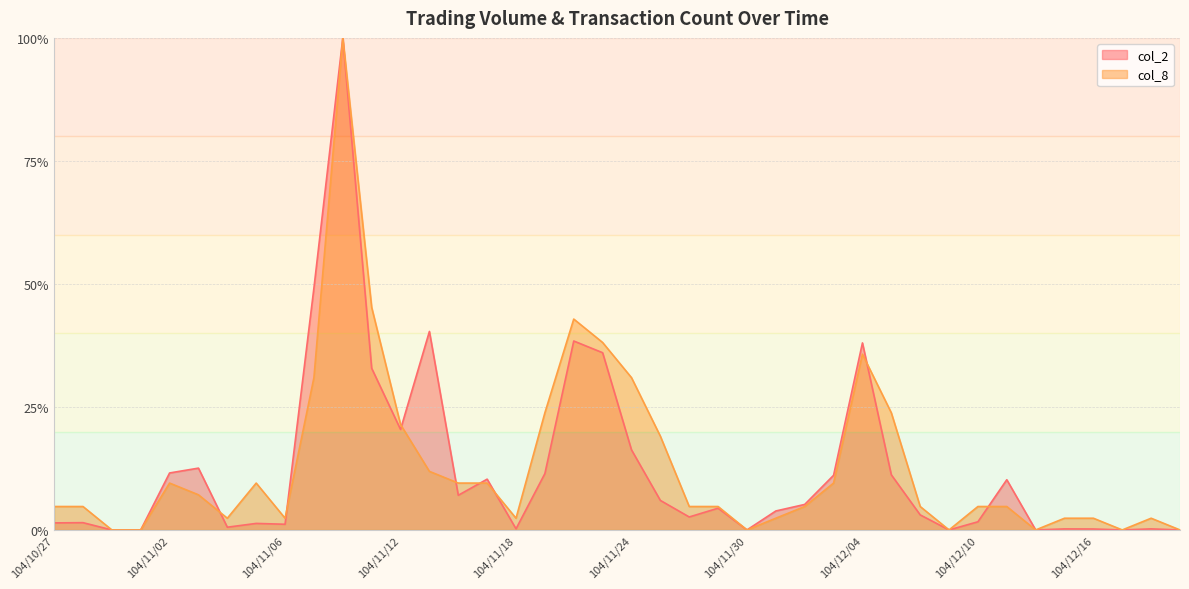

At which category does col_8 reach its first local peak?

104/11/02